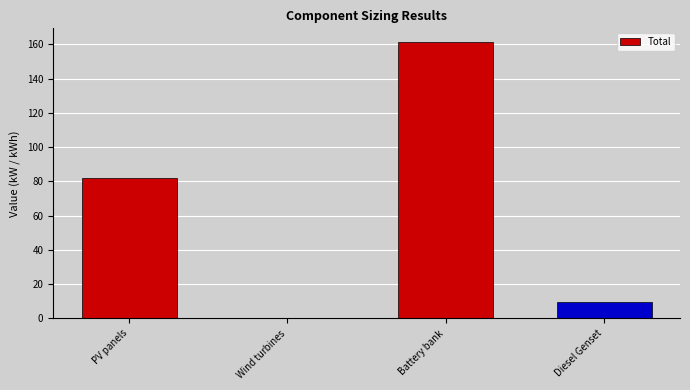

What is the change in value from Battery bank to Diesel Genset?

-151.9